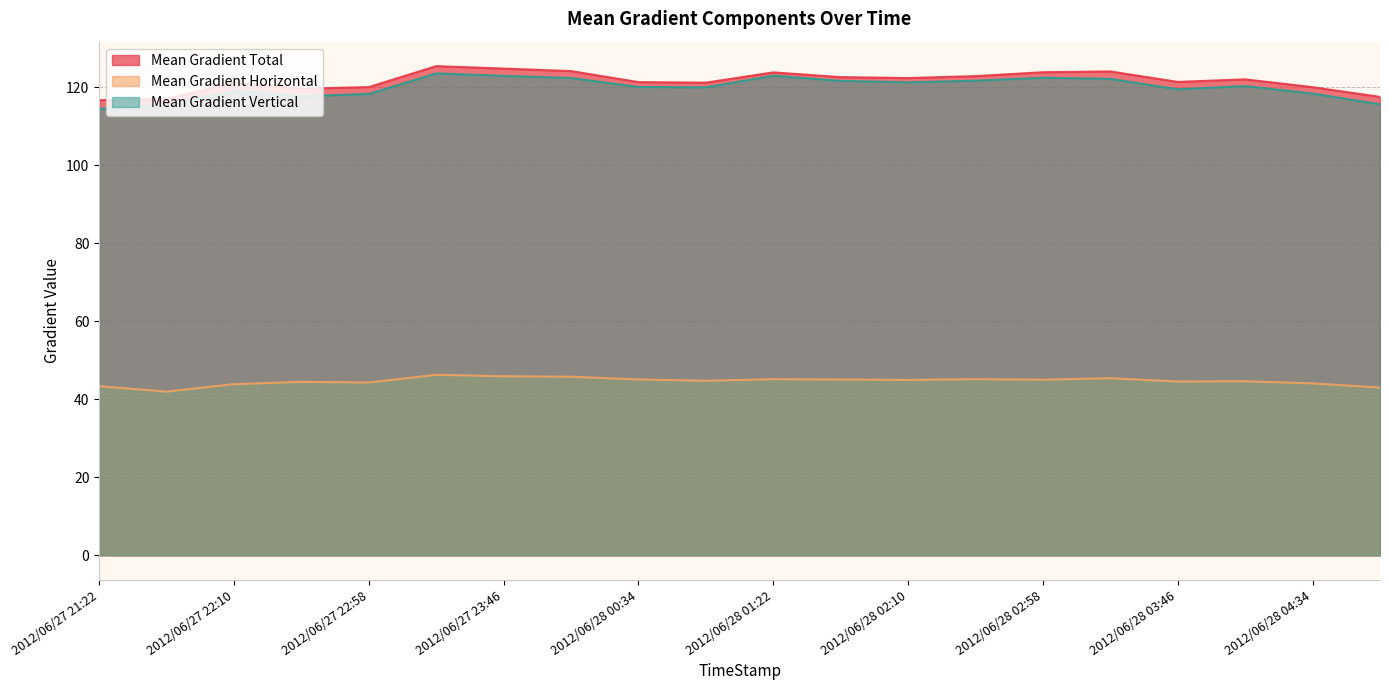

Is it true that Mean Gradient Horizontal equals 45.4 at 2012/06/28 03:22?

True